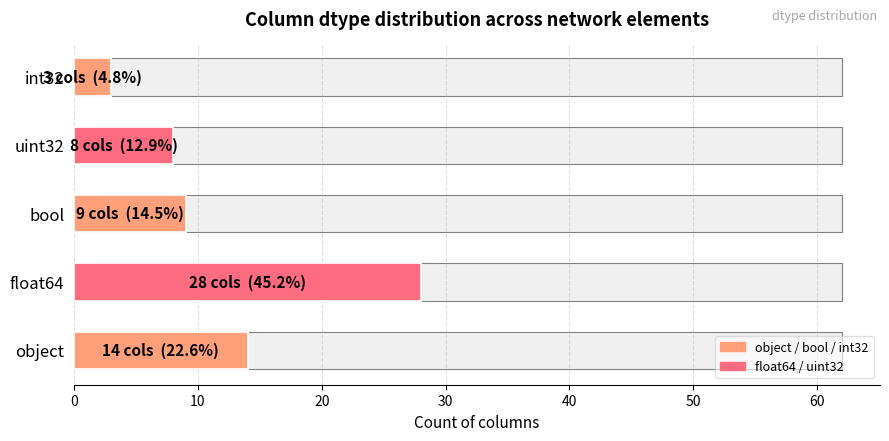

What is the difference between the second highest and second lowest values?

6